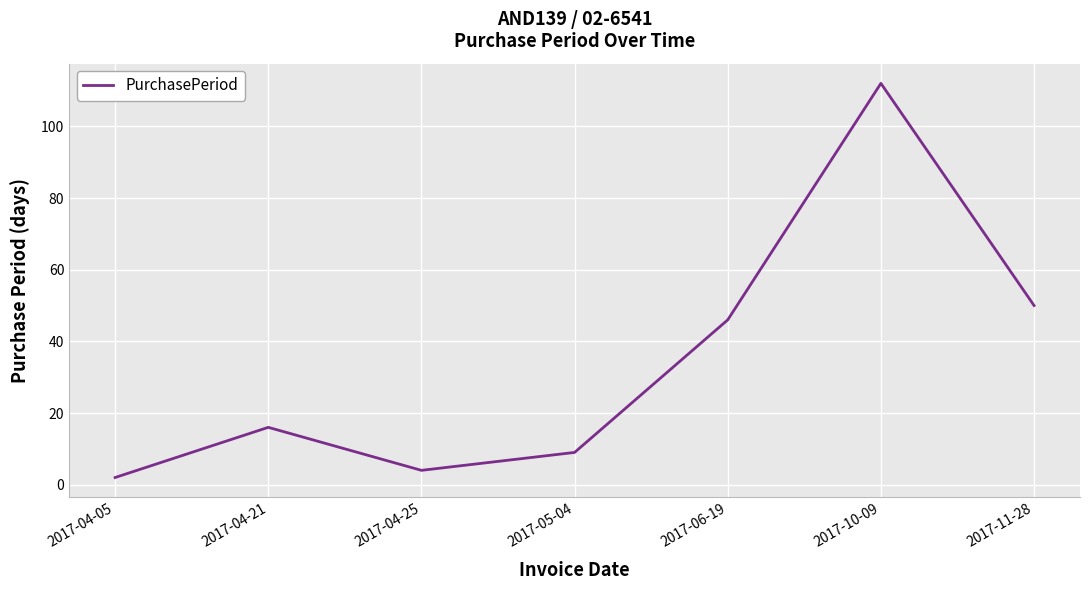

What position from the left is 2017-06-19?

5